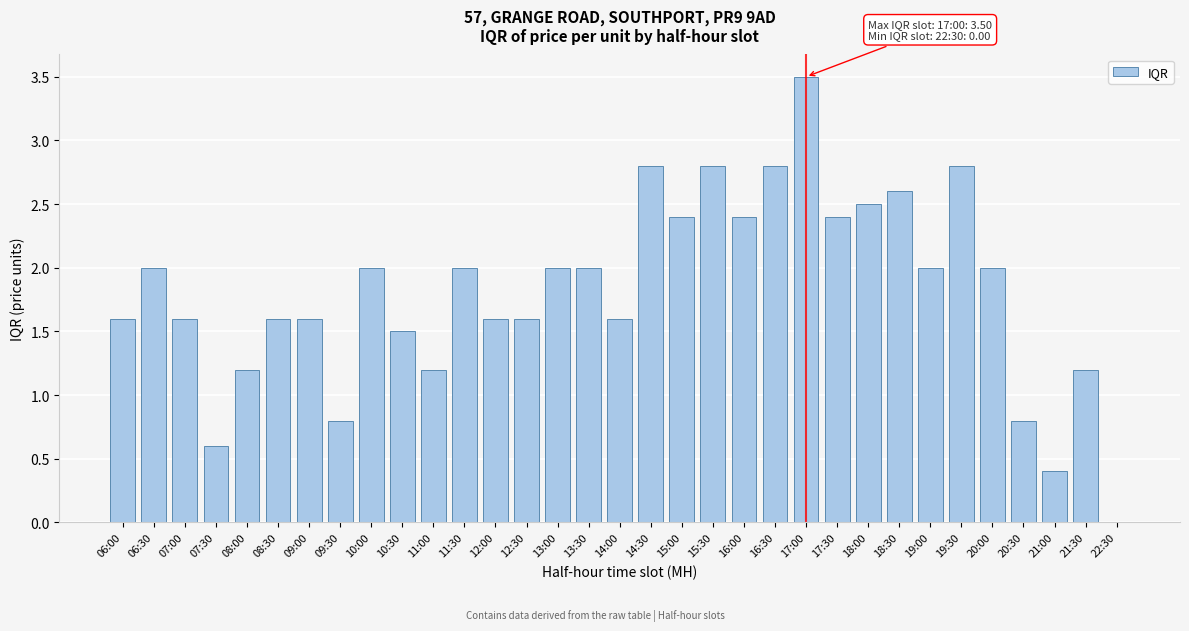

What value does the data have at 07:30?

0.6